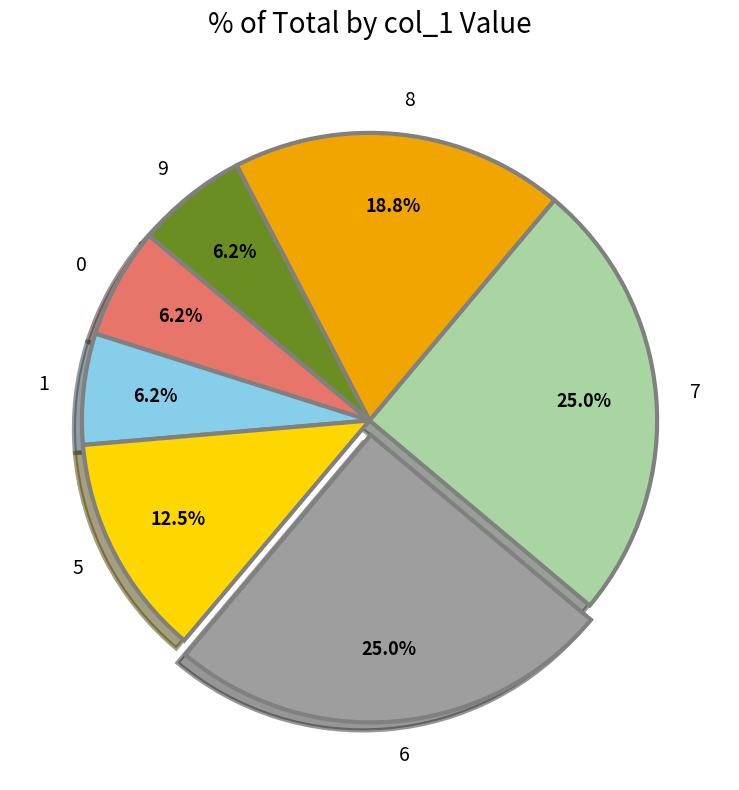

Which has a higher value, 7 or 0?

7